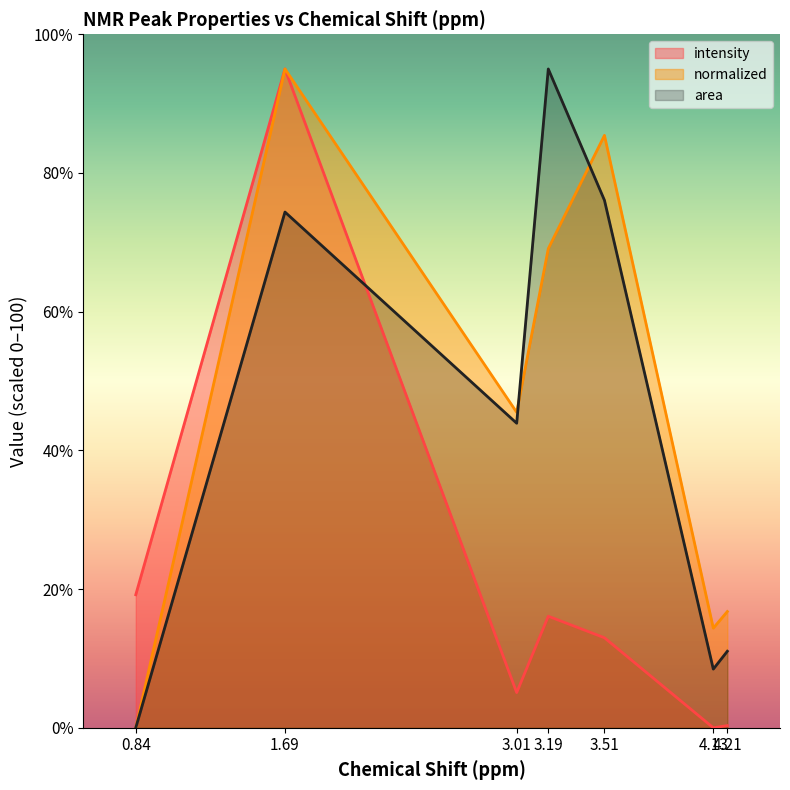

How many data points in intensity are above 12?

4